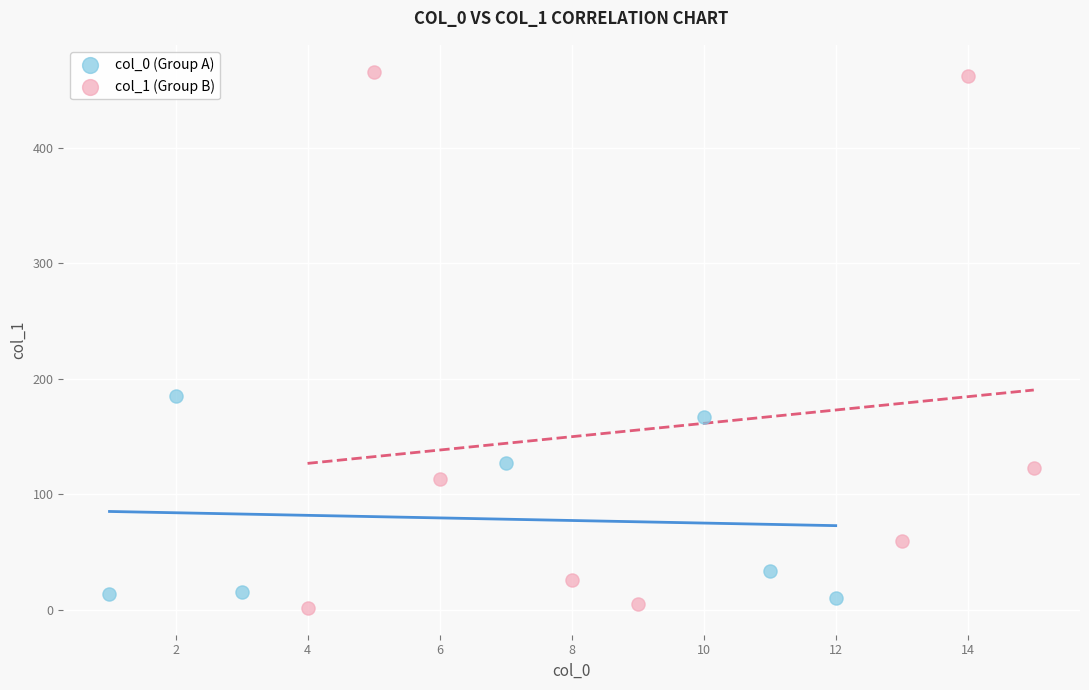

Which series has the largest Y range (max minus min)?

col_1 (Group B)